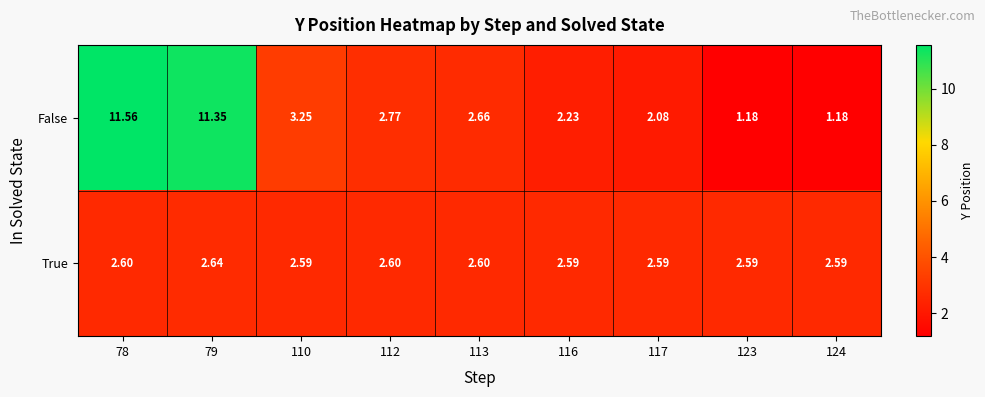

Rank the series at 113 from highest to lowest value.

False, True